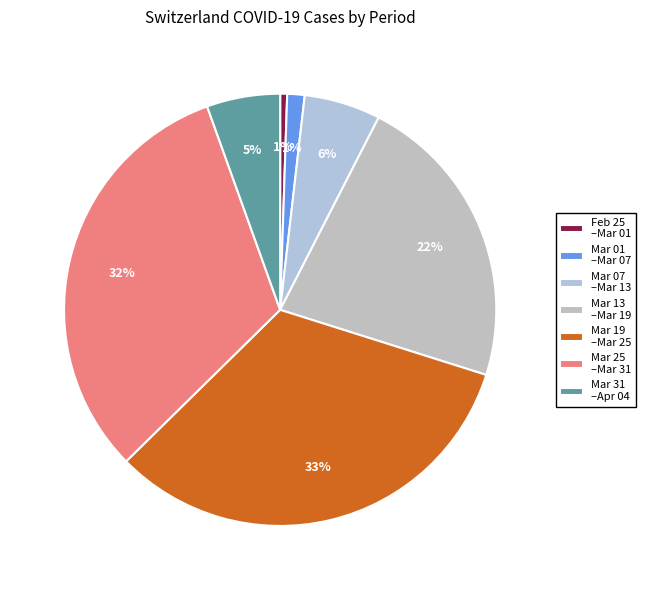

Is there any slice that represents more than half of the pie?

No